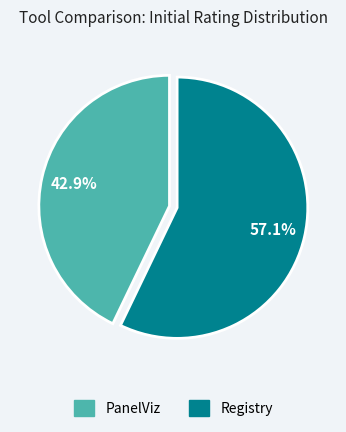

Which category accounts for the majority?

Registry